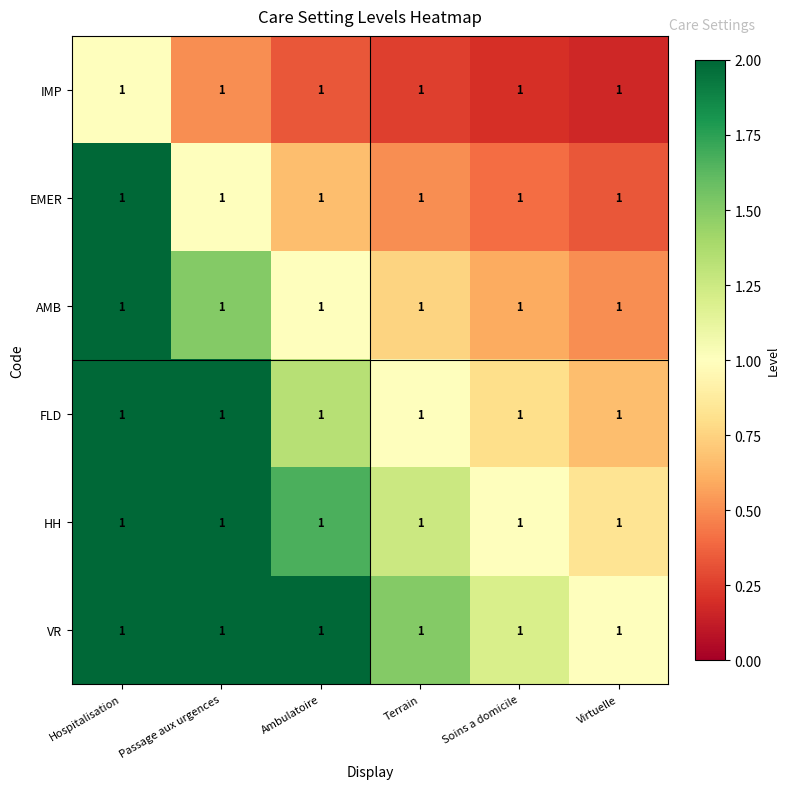

What is the minimum value for IMP?

0.2